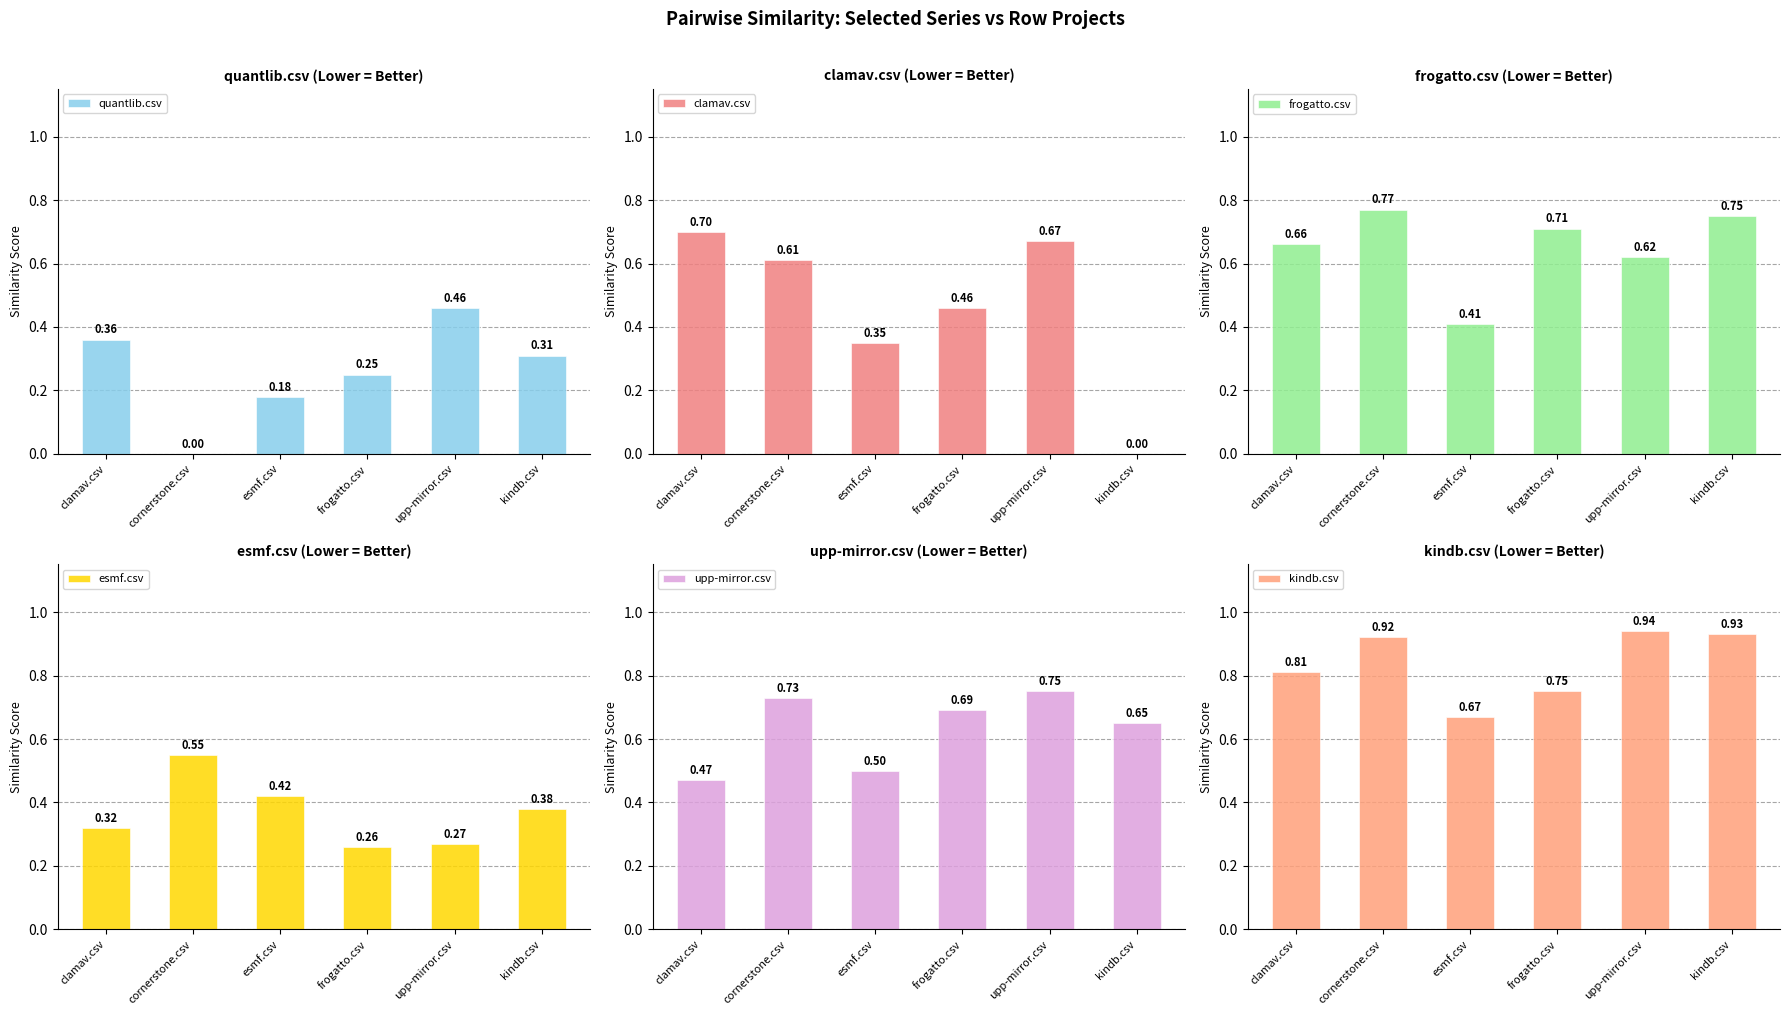

What is the total value across all series at clamav.csv?

3.3